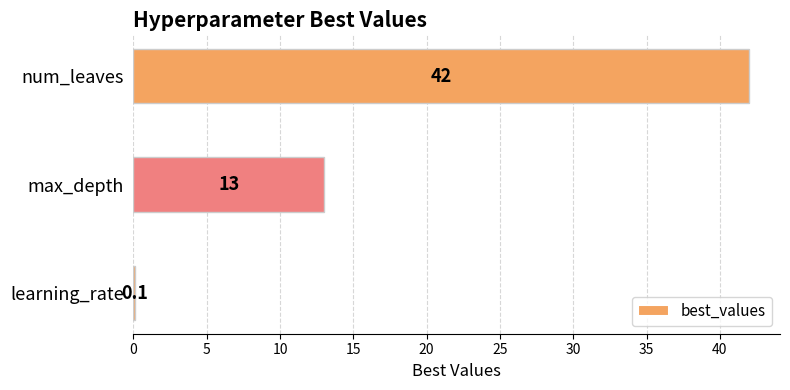

The chart shows a value of 0.1 at learning_rate. True or false?

True